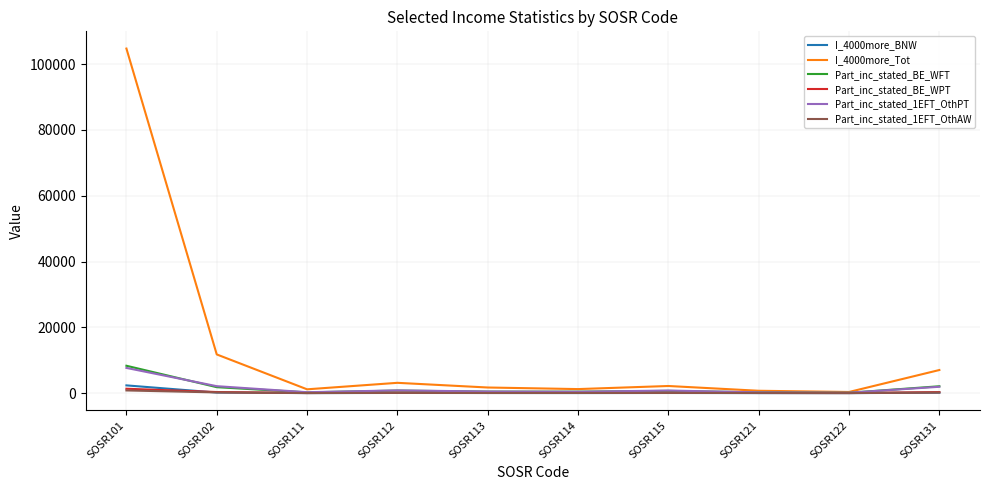

Which series has the largest range (max minus min)?

I_4000more_Tot